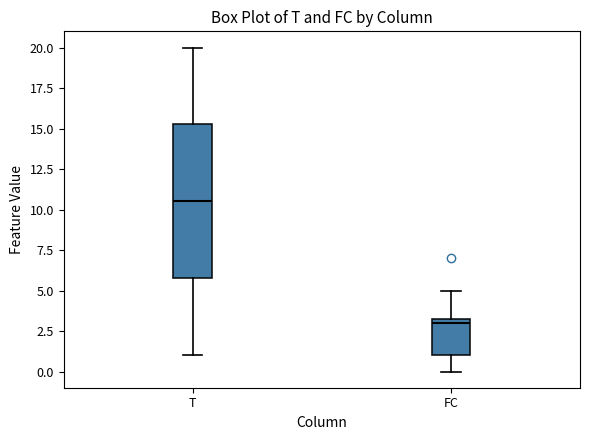

Comparing the boxes themselves (not the whiskers), which one is the tallest?

T